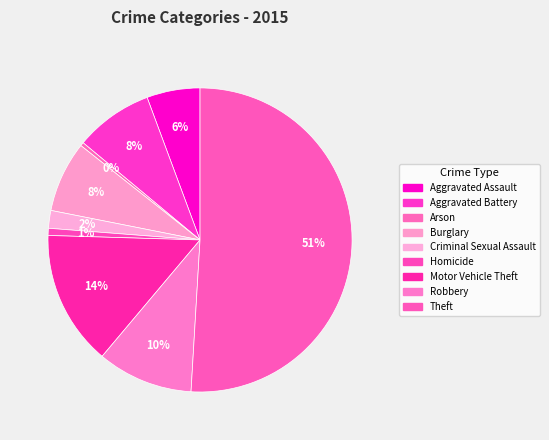

Which category accounts for the majority?

Theft